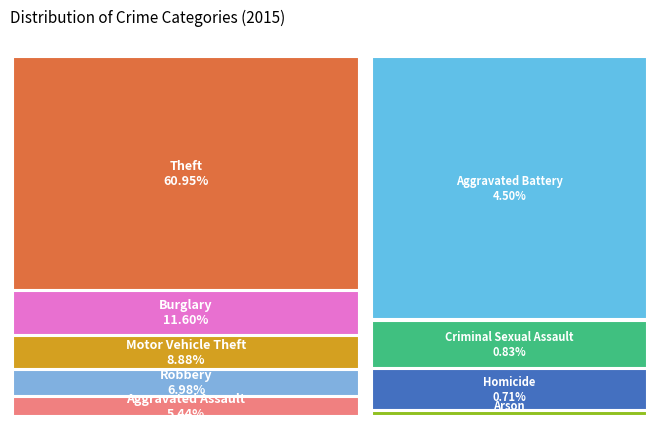

The Homicide slice represents 1% of the pie. True or false?

True